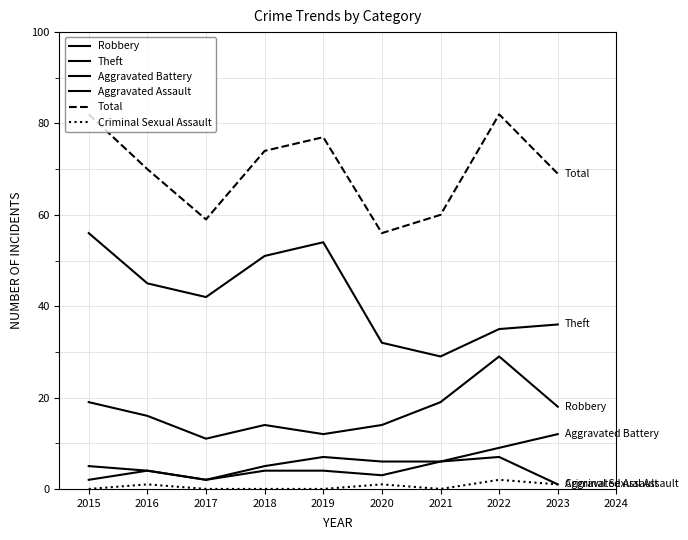

How many series are shown in this chart?

6